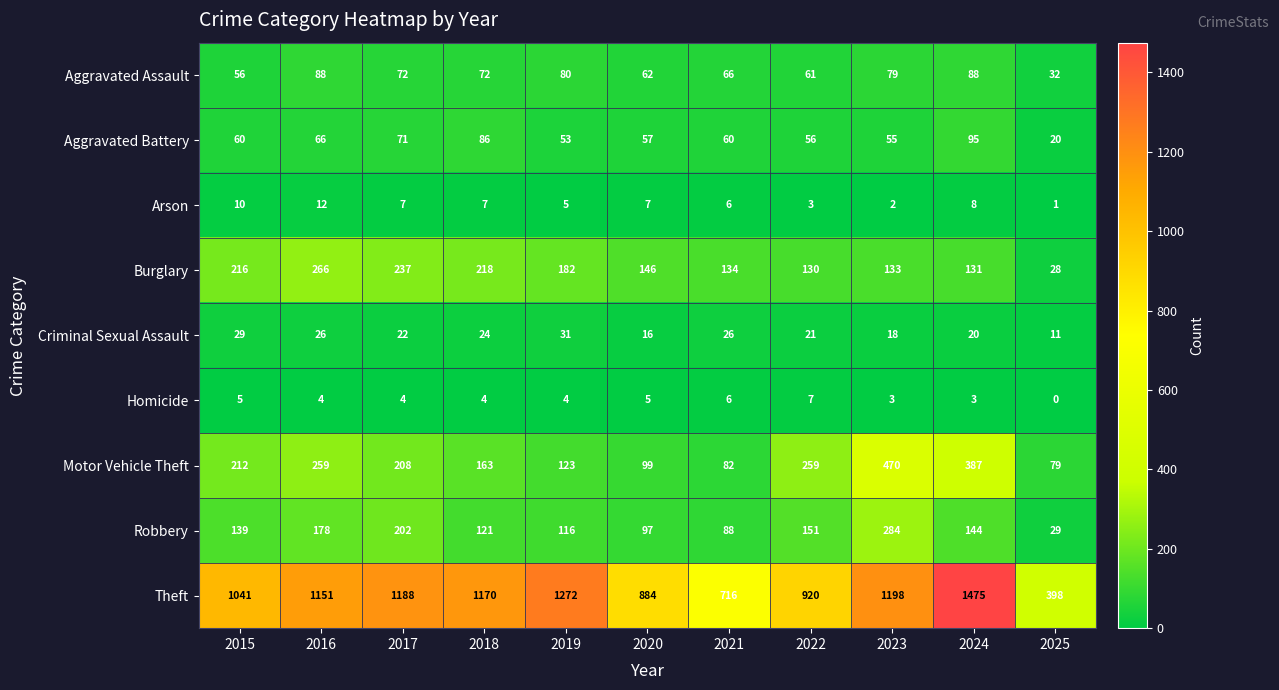

What is the total value across all series at 2020?

1373